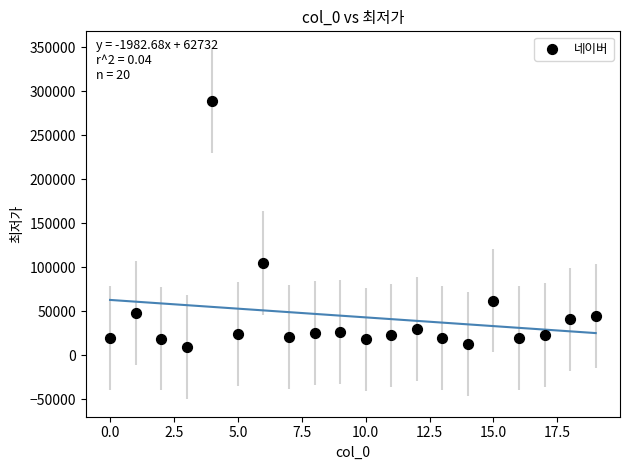

What is the range of Y values (max minus min)?

280100